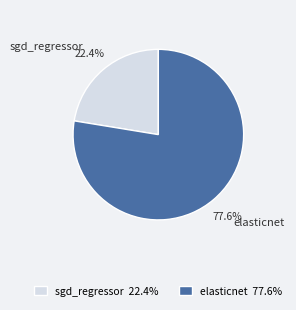

Is it true that elasticnet is 64% of the pie?

False